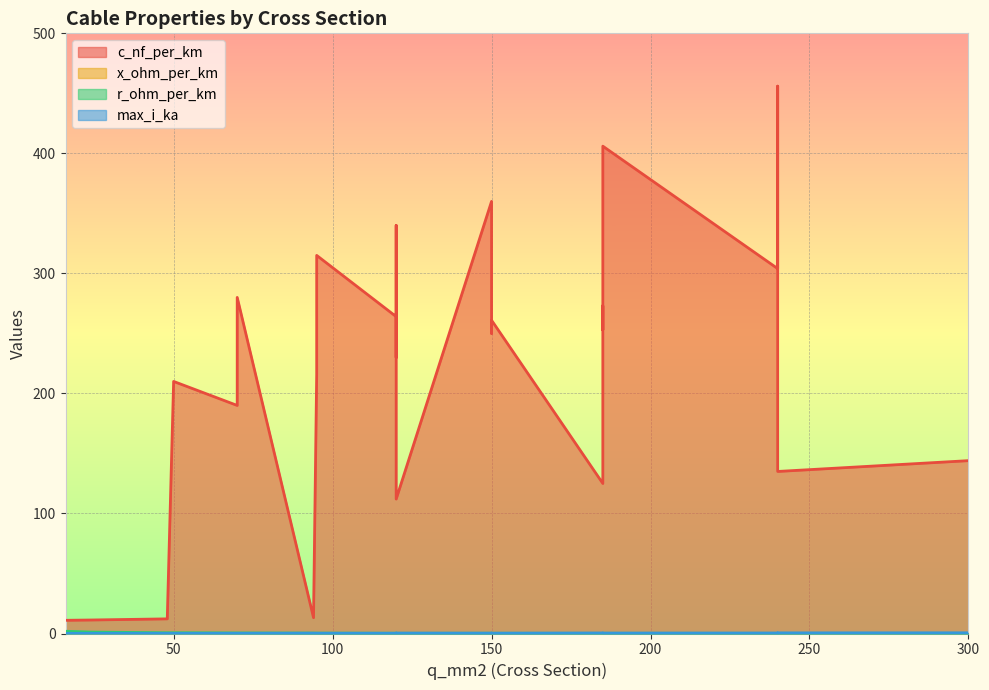

What is the approximate value of r_ohm_per_km at 94?

0.3